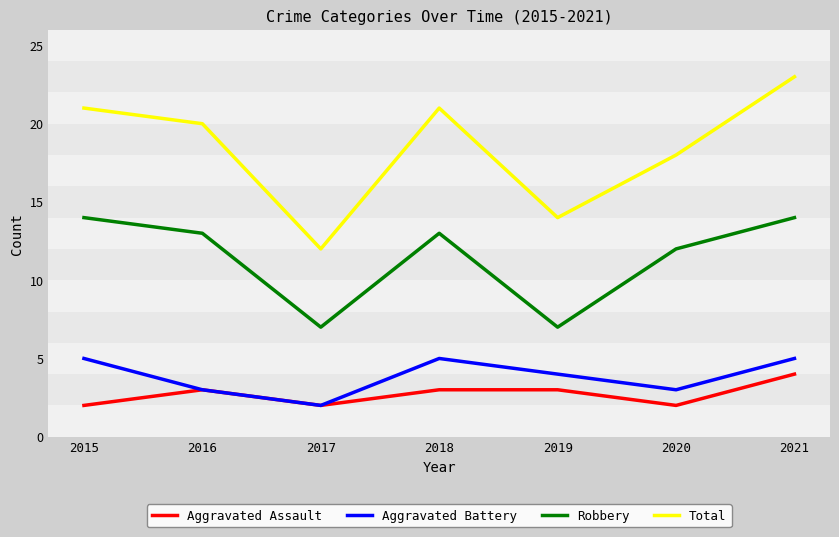

How many categories are shown in the chart?

7